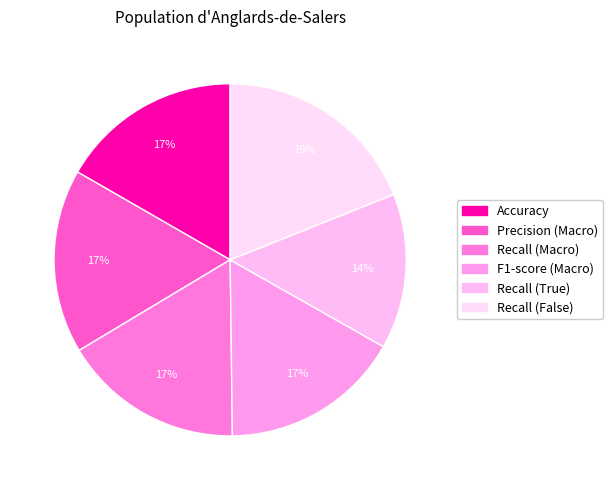

Does Recall (True) represent more than half of the total?

No